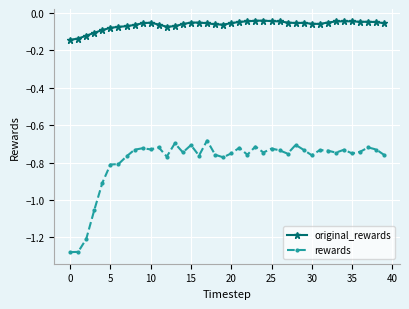

Which series has the largest total across all categories?

original_rewards